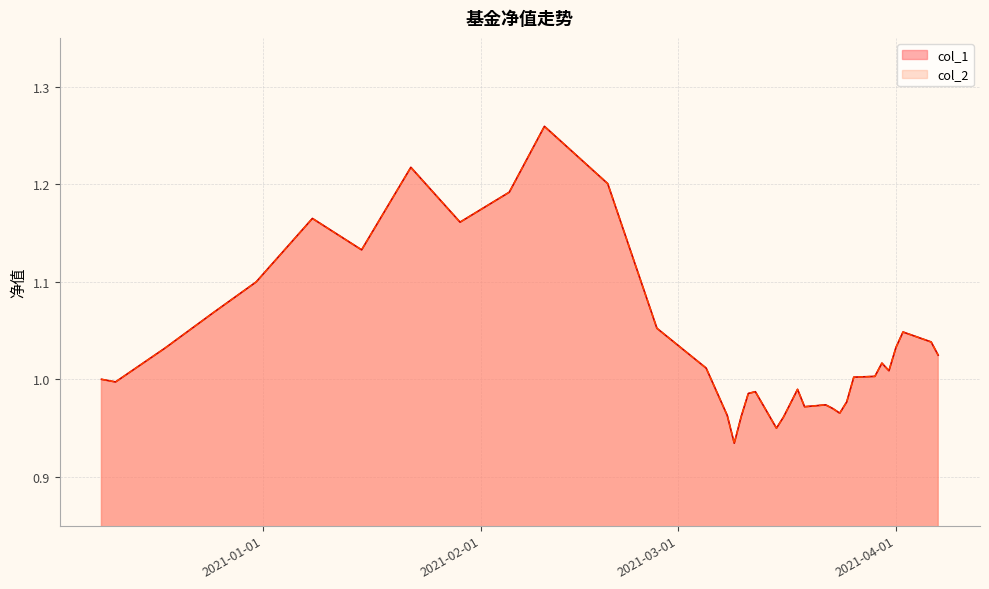

What is the sum of the col_2 values at 2021-03-16 and 2021-04-06?

2.0